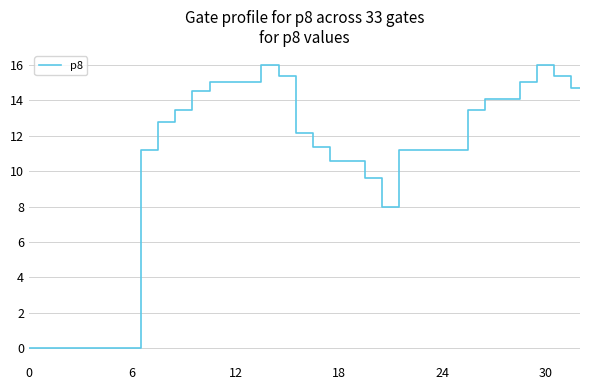

What is the greatest value displayed?

16.0